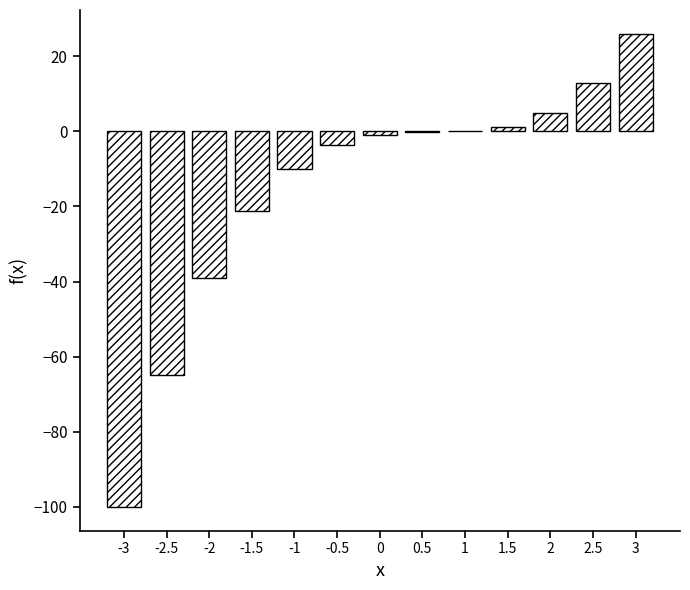

What is the change in value from -3 to -1?

+90.0